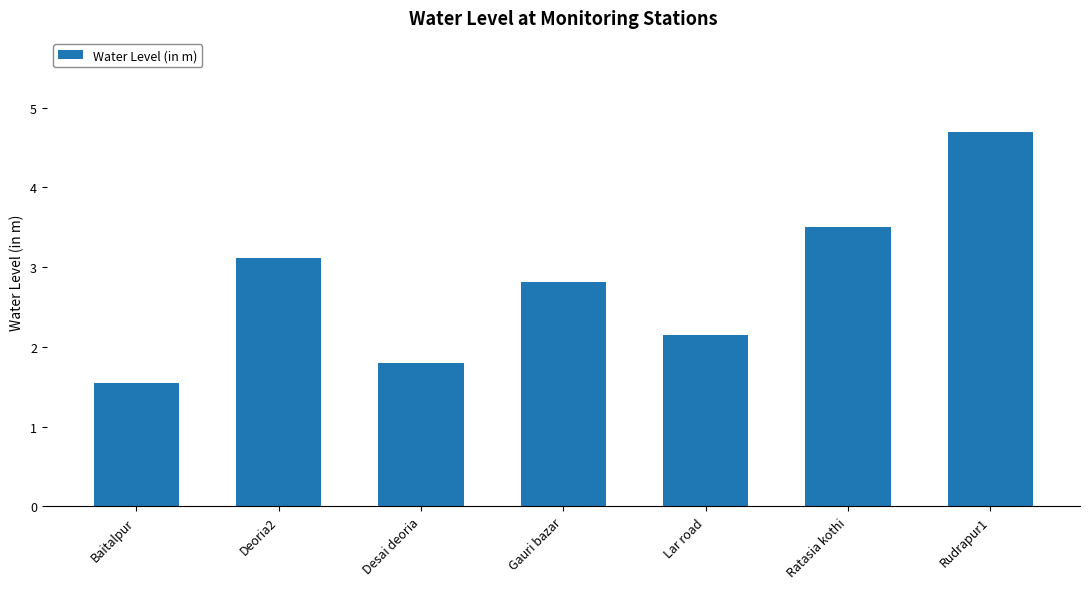

At which category does the chart reach its peak across all series?

Rudrapur1